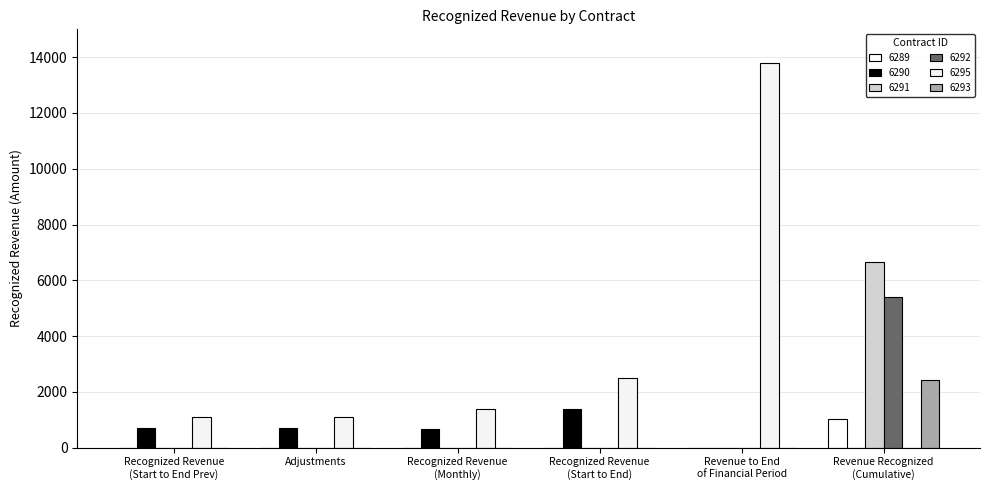

How many series are shown in this chart?

6